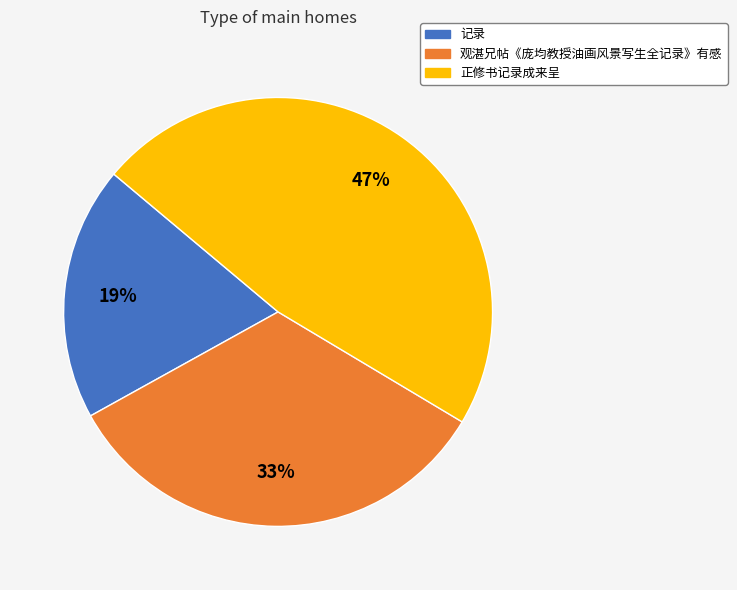

True or false: 正修书记录成来呈 accounts for 47% of the total.

True